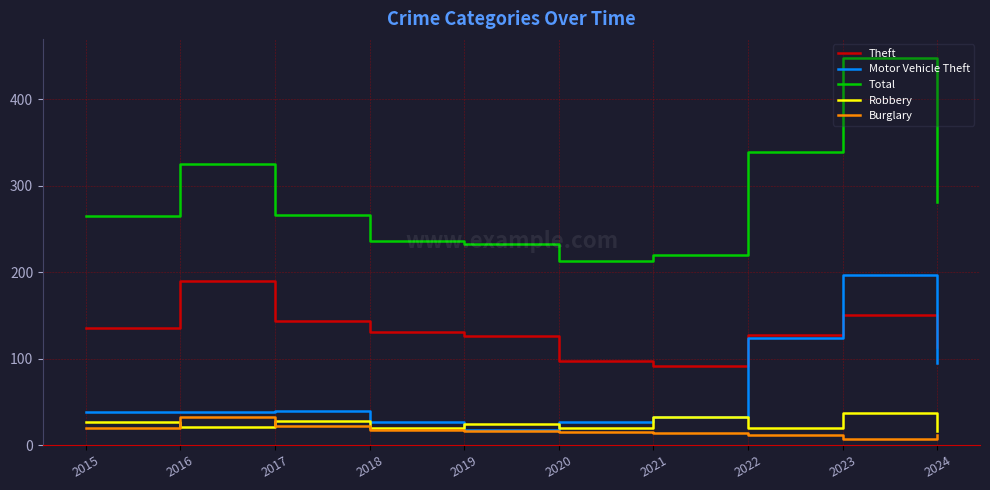

What are all the series names shown in the legend?

Theft, Motor Vehicle Theft, Total, Robbery, Burglary